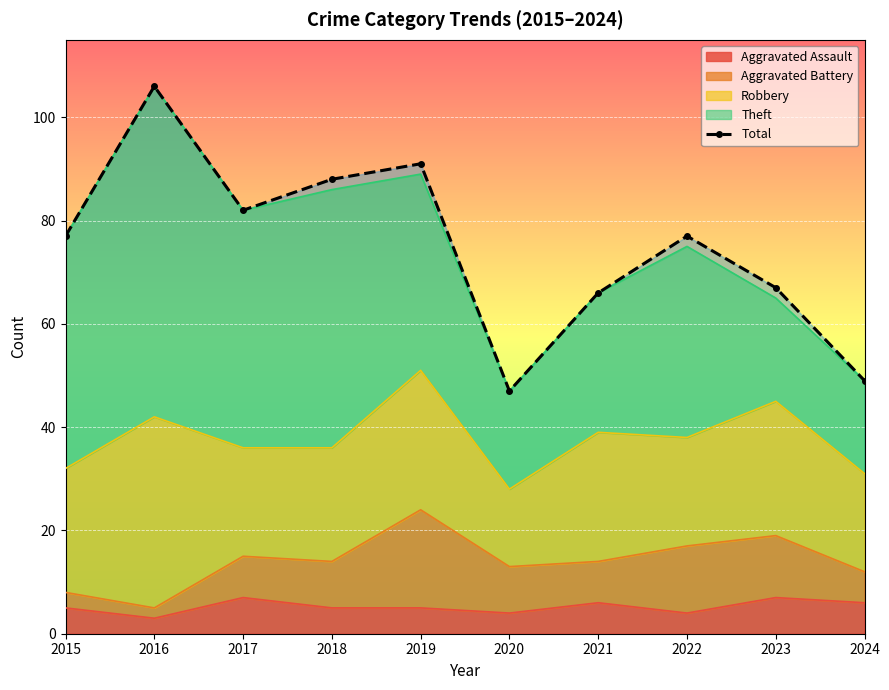

What is the value of the 10th point from the left?

49